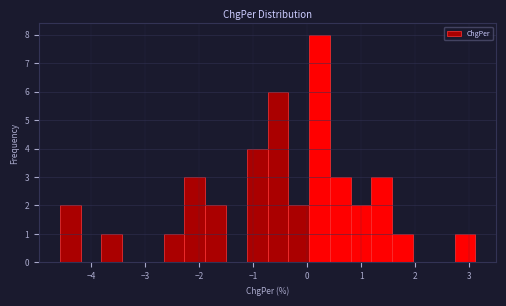

Read against the x-axis, roughly where is the centre of the tallest bar?

0.2